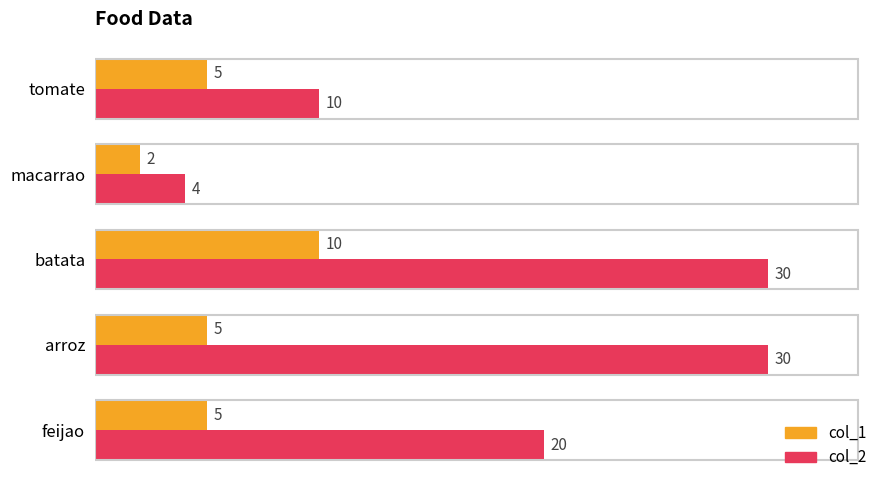

Which series changed the most between arroz and batata?

col_1